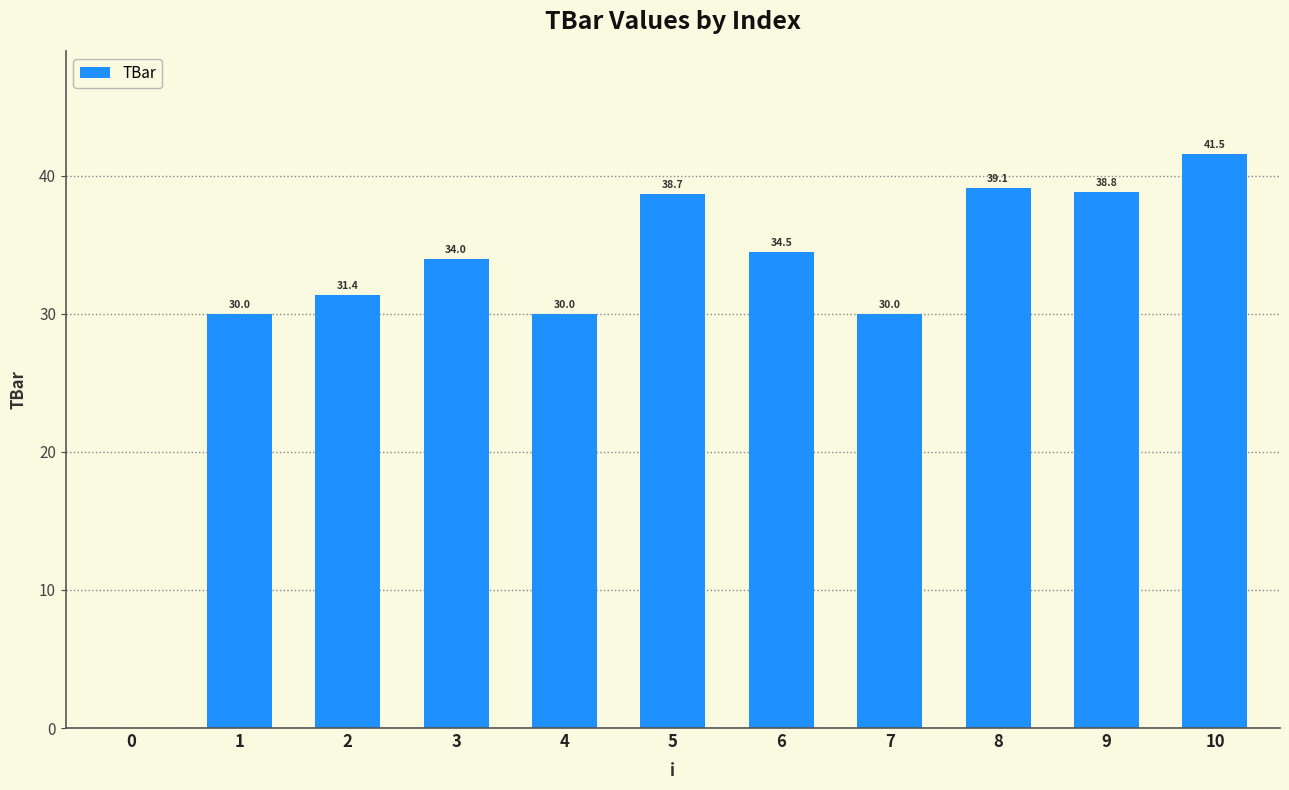

At which category does the chart reach its peak across all series?

10